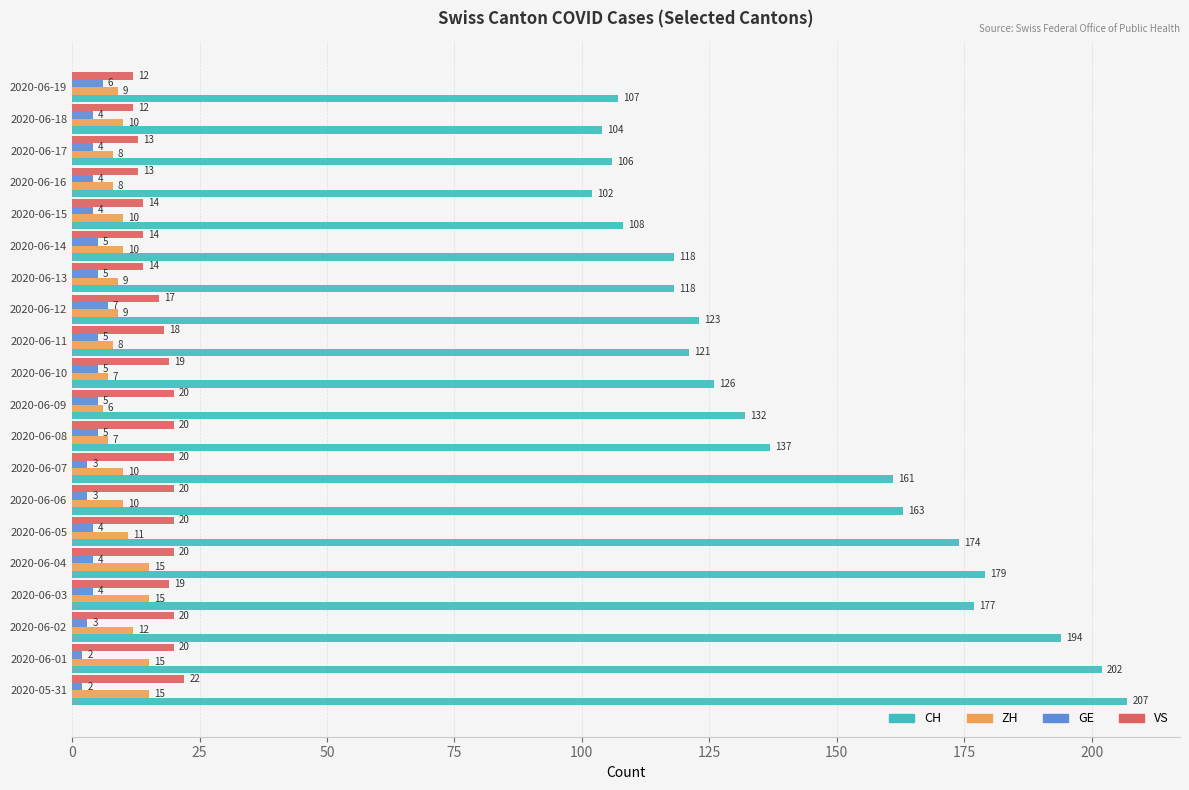

Which series has the largest total across all categories?

CH